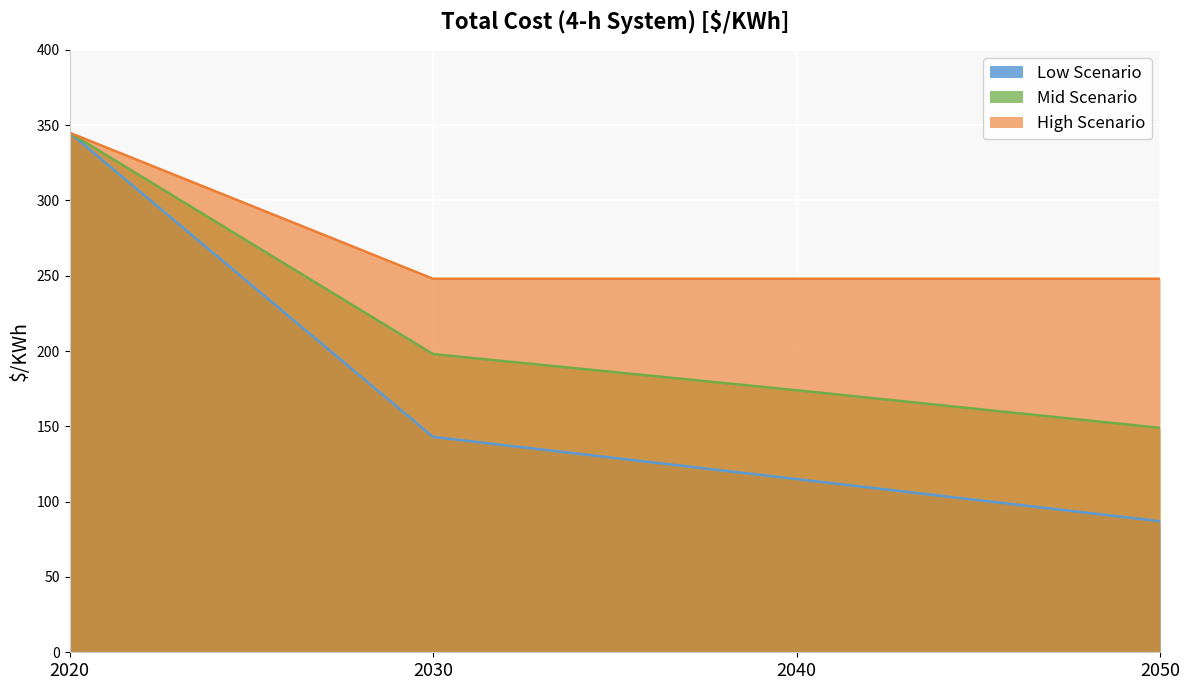

True or false: Low Scenario and High Scenario cross at least once.

False